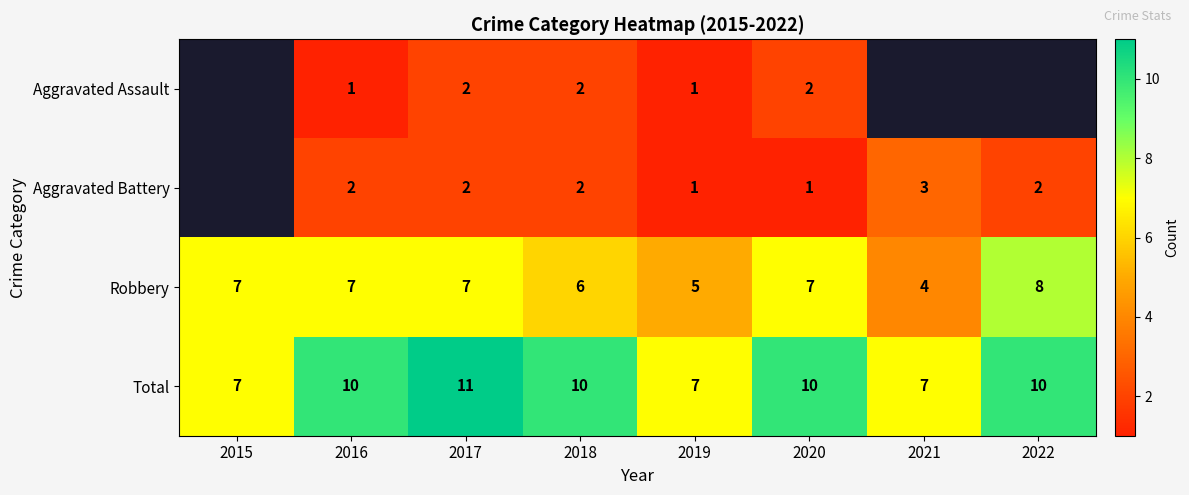

The Total series shows 3.8 at 2015. True or false?

False